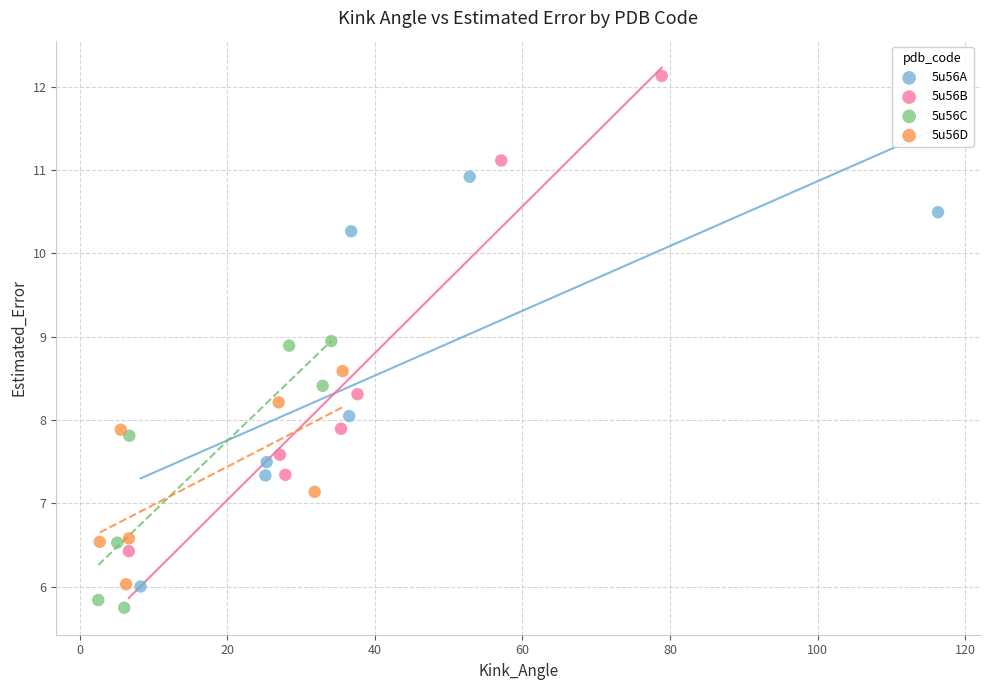

Which series contains the highest Y value?

5u56B